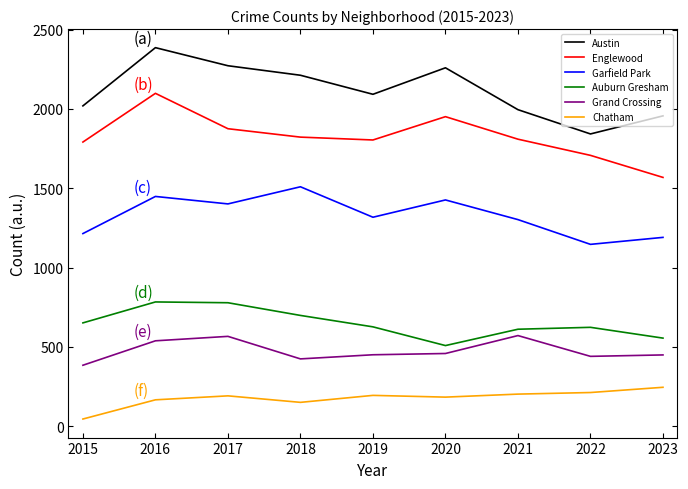

What is the minimum value shown in the chart?

45